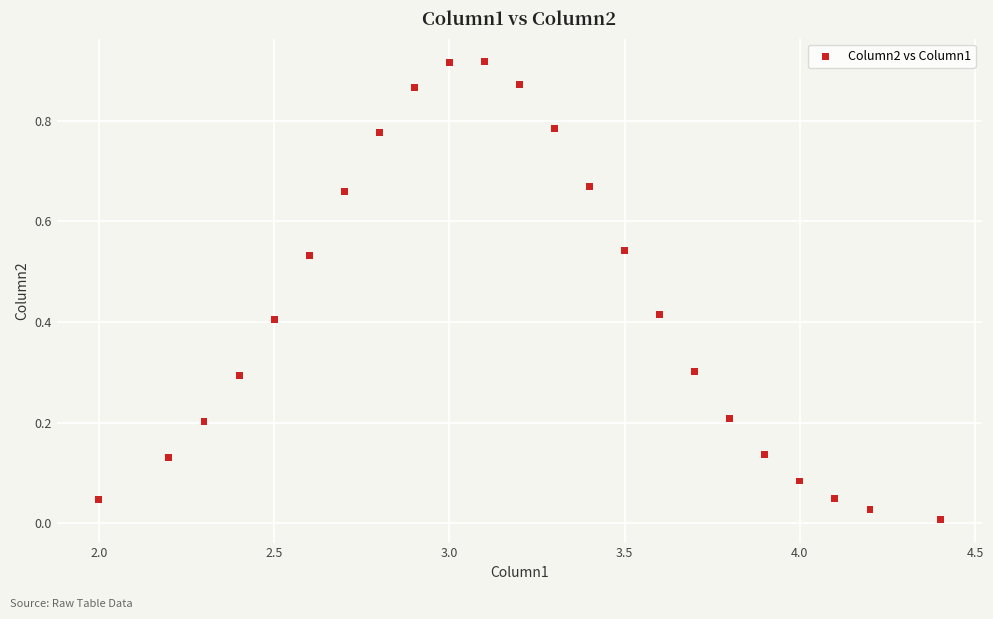

How many data points are displayed?

23